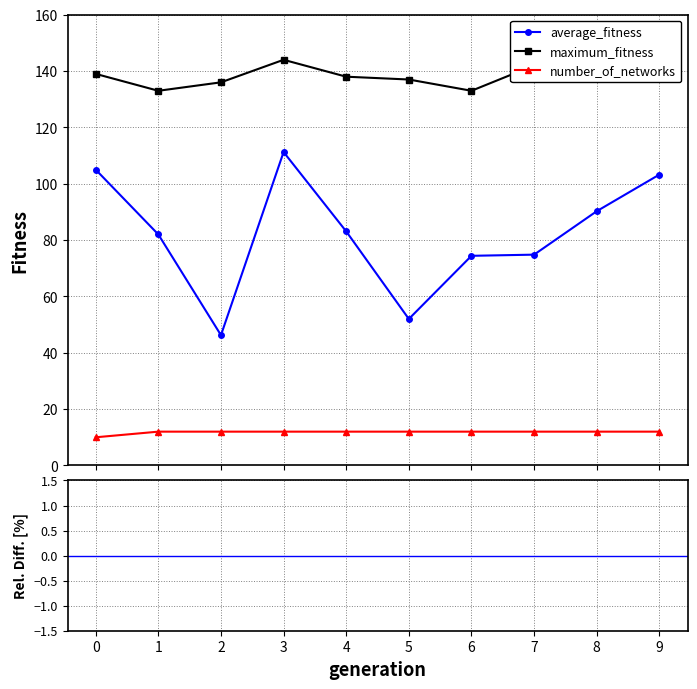

What are all the series names shown in the legend?

average_fitness, maximum_fitness, number_of_networks